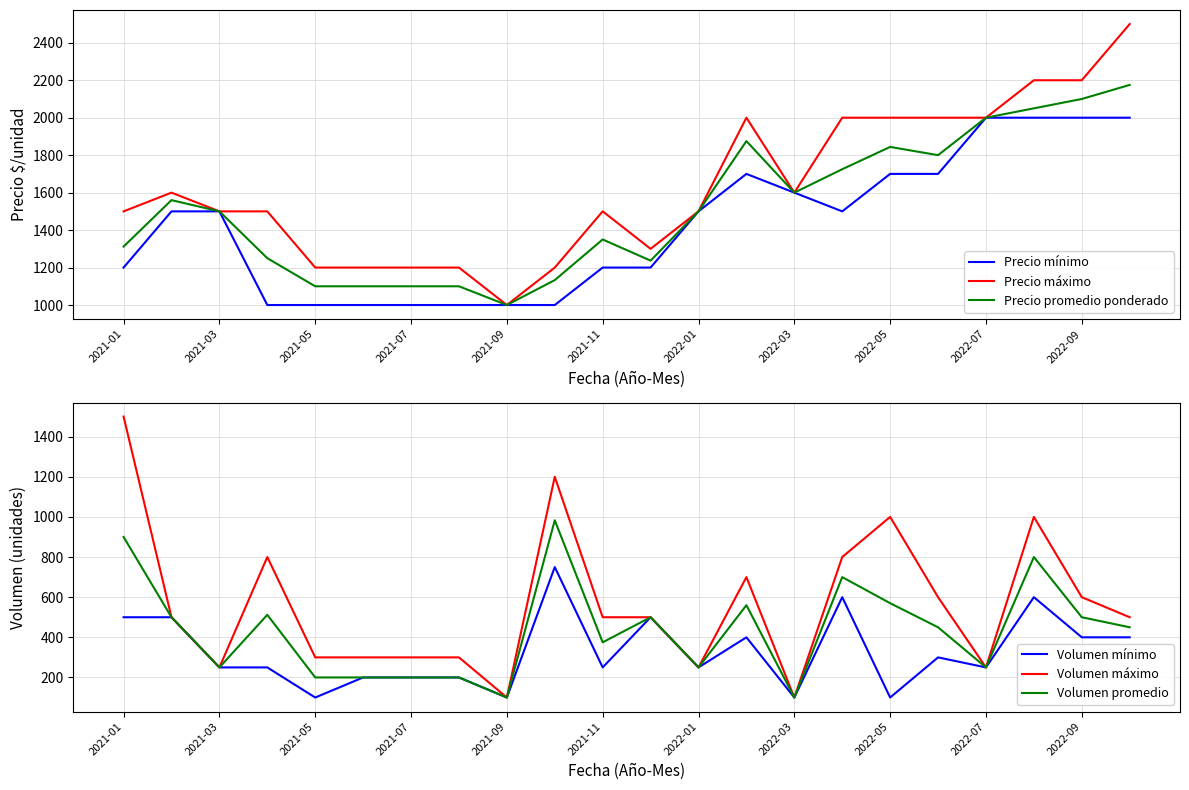

What is the highest value of the Precio promedio ponderado series?

2175